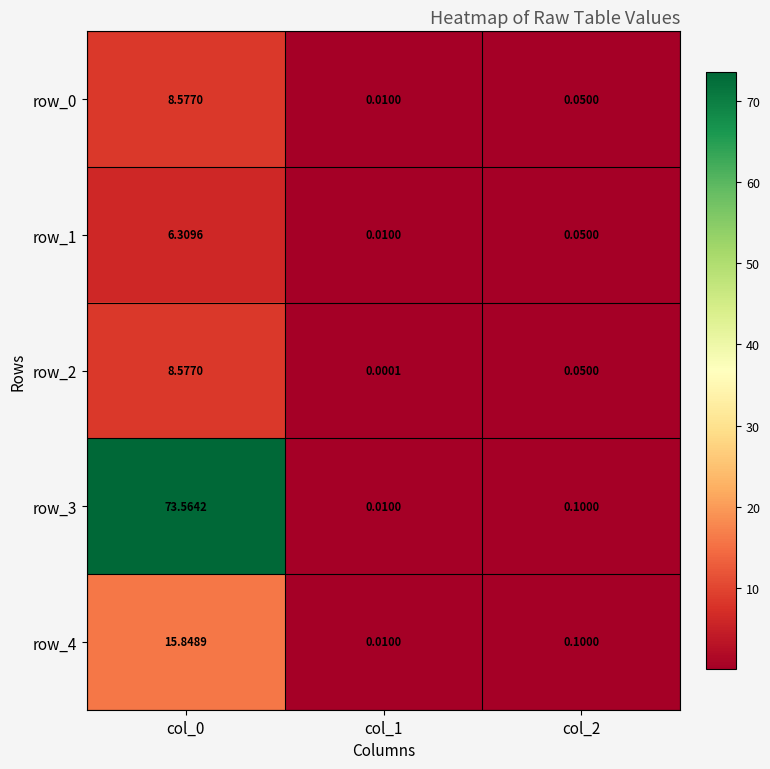

At how many categories does at least one series exceed 10?

1